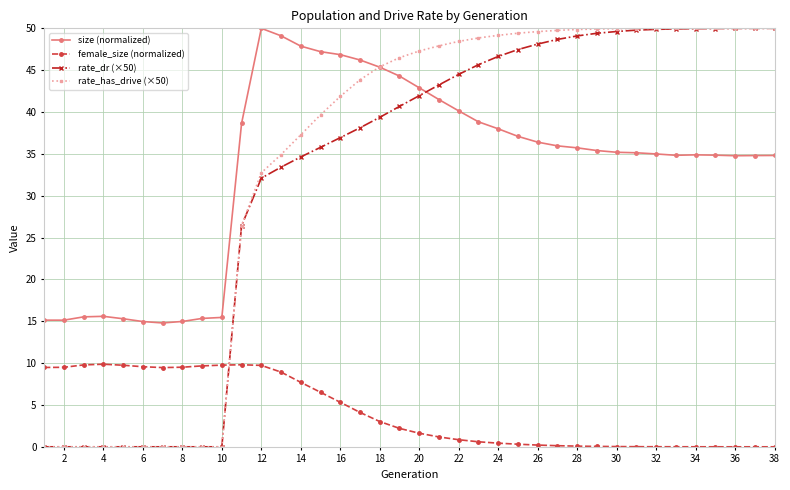

True or false: size (normalized) has more than 2 points higher than both neighbors.

True